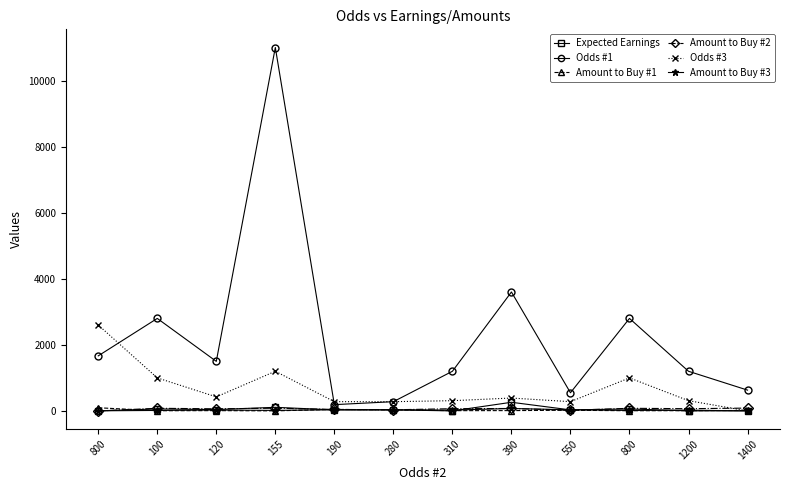

What is the value of the Expected Earnings point at the 7th from the left?

1.3